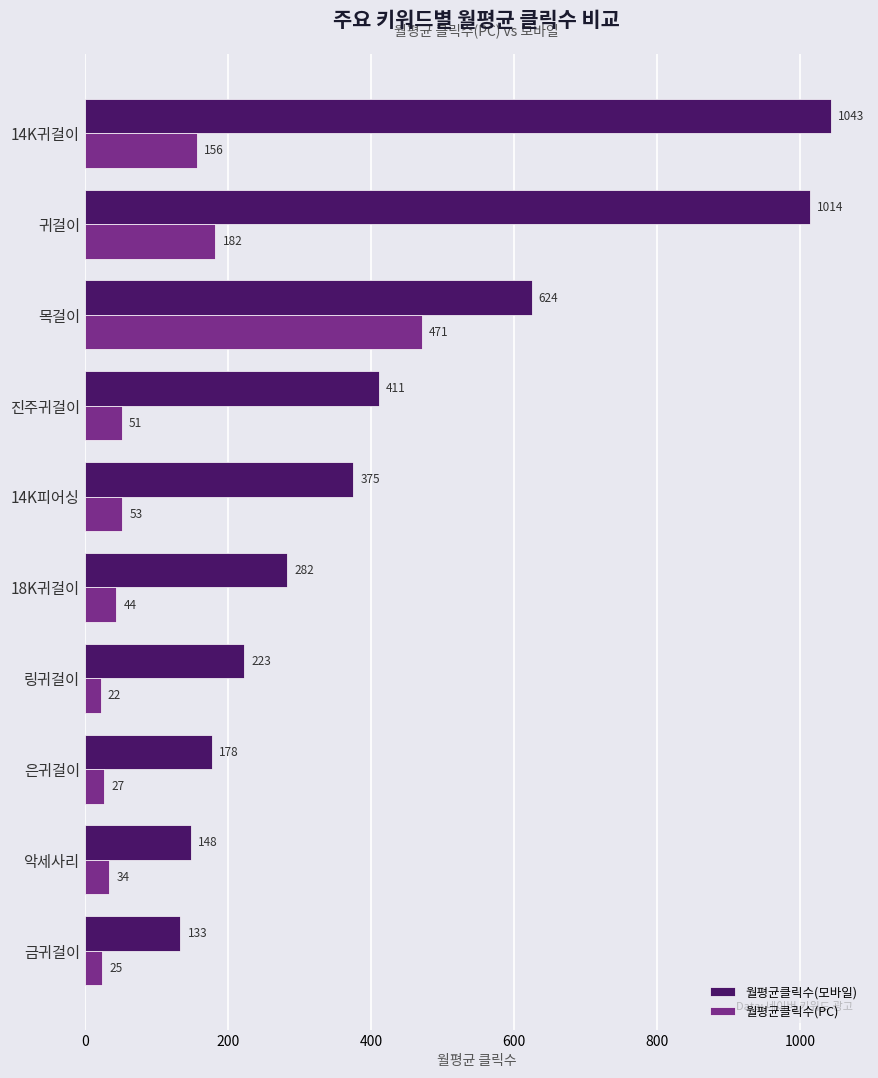

What is the difference between the 월평균클릭수(모바일) values at 링귀걸이 and 악세사리?

75.0